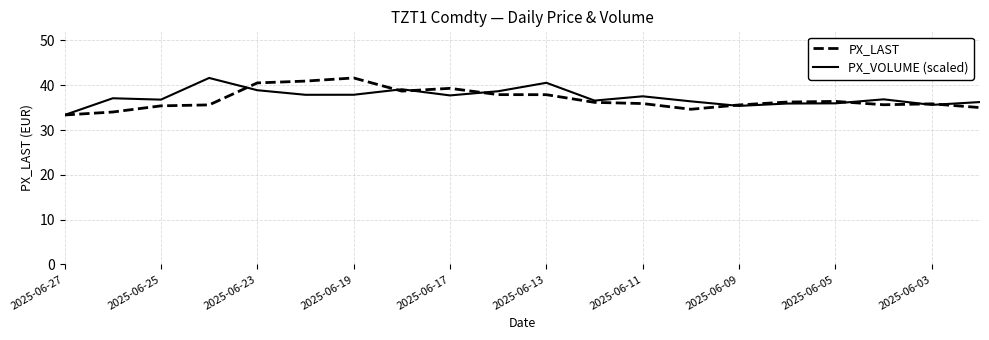

What is the maximum value for PX_VOLUME (scaled)?

41.6